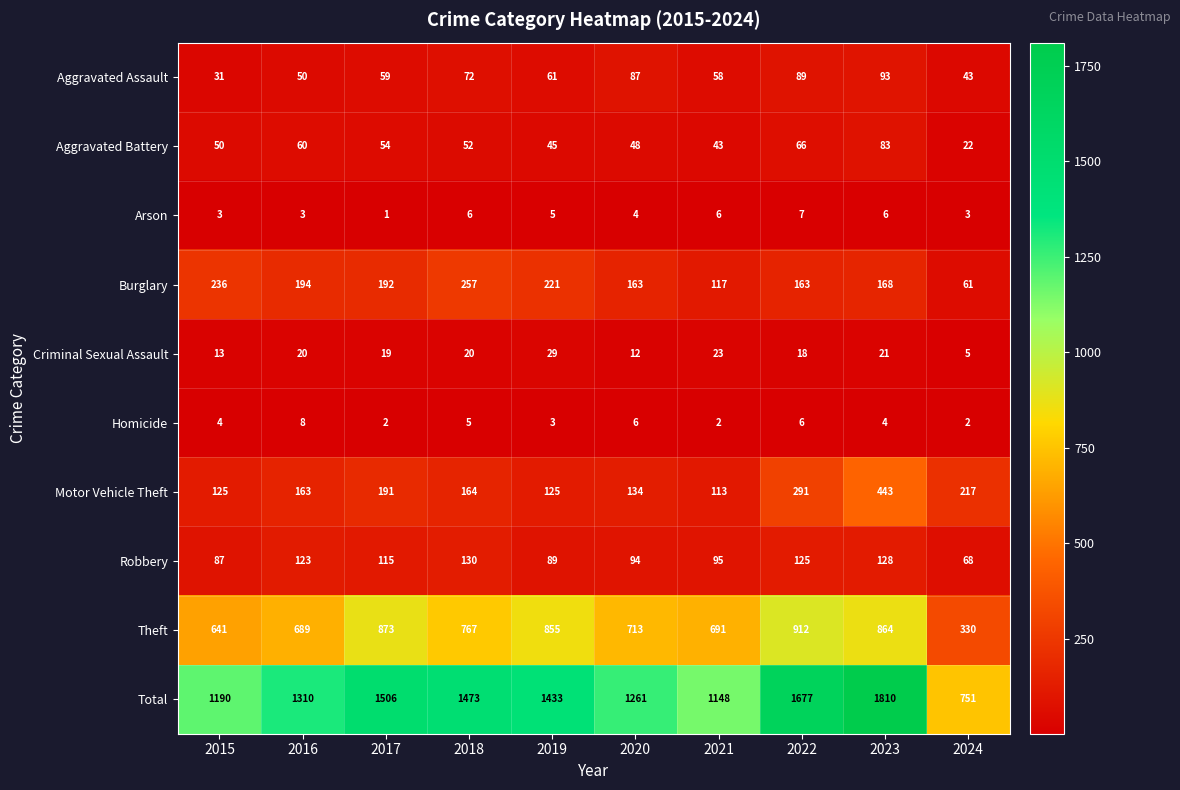

What value does the Aggravated Assault series have at 2018, to the nearest 5?

70